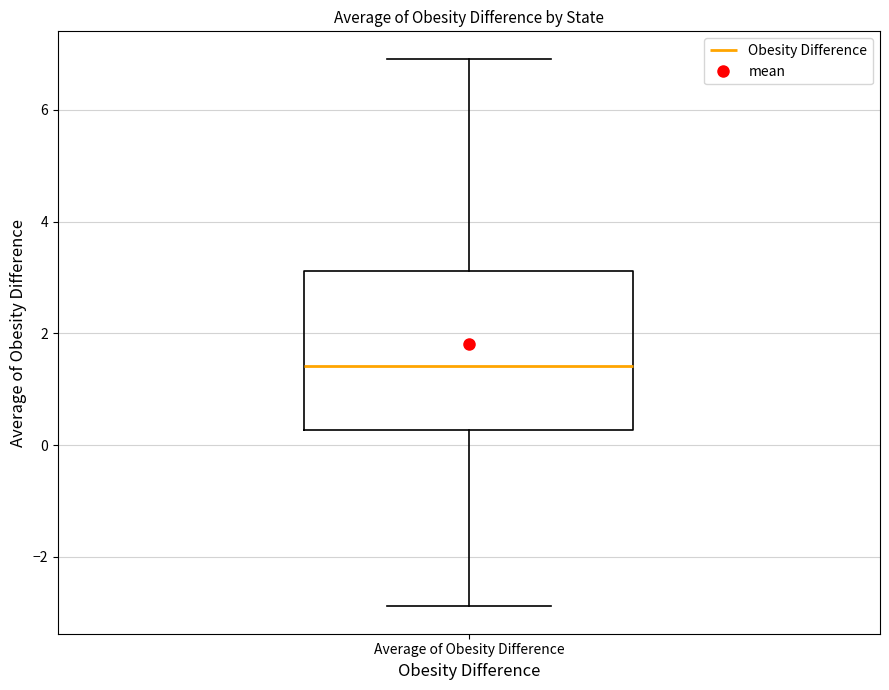

Transcribe this box plot: give where the median line is, the range the box spans, and where the two whiskers end, as read against the y-axis. The values are not printed on the chart, so give them approximately, as read against the axis.

median 1.4, box 0.2 to 3.2, whiskers -2.8 to 7.0